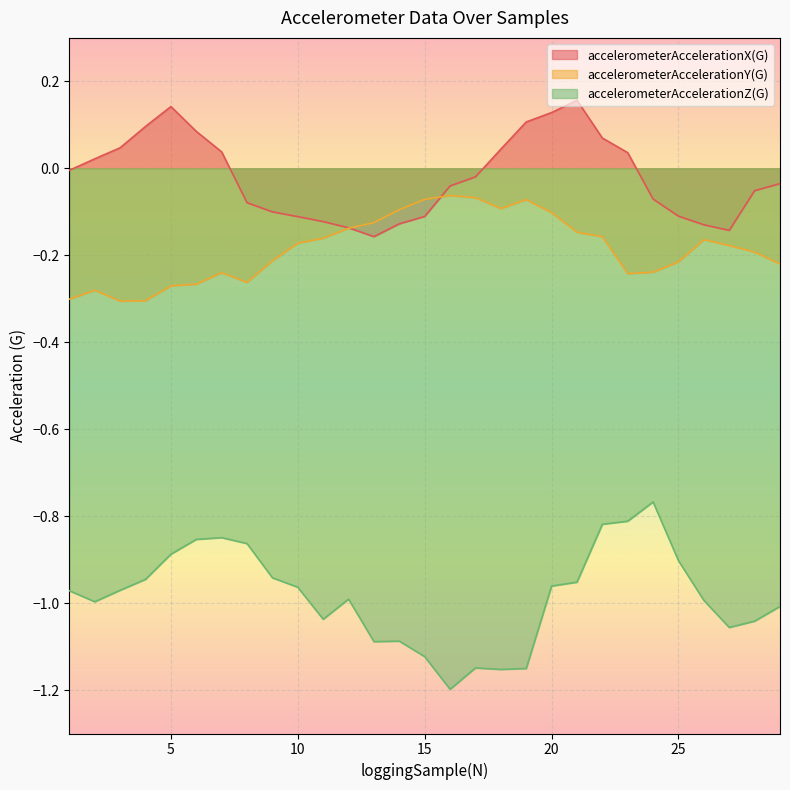

How many data points does each series have?

29